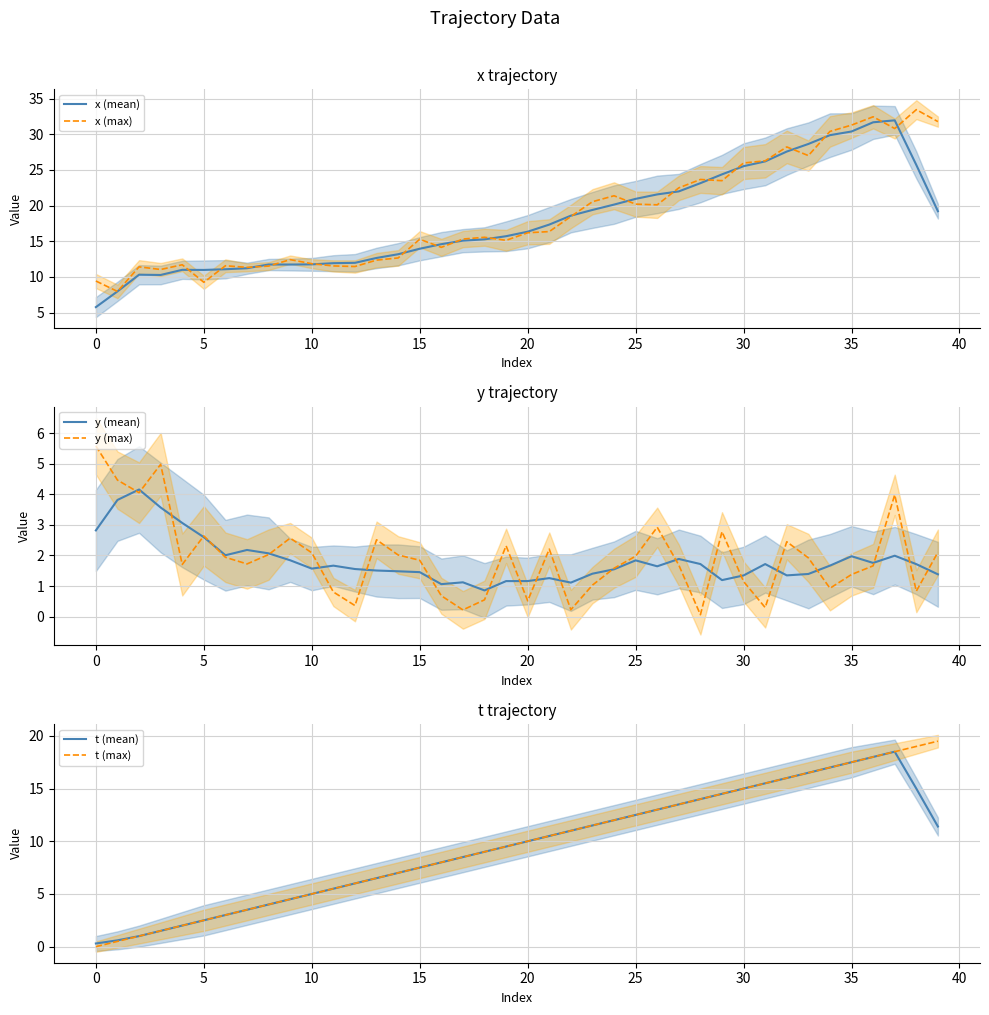

What is the spread (max minus min) of values at 19?

14.5